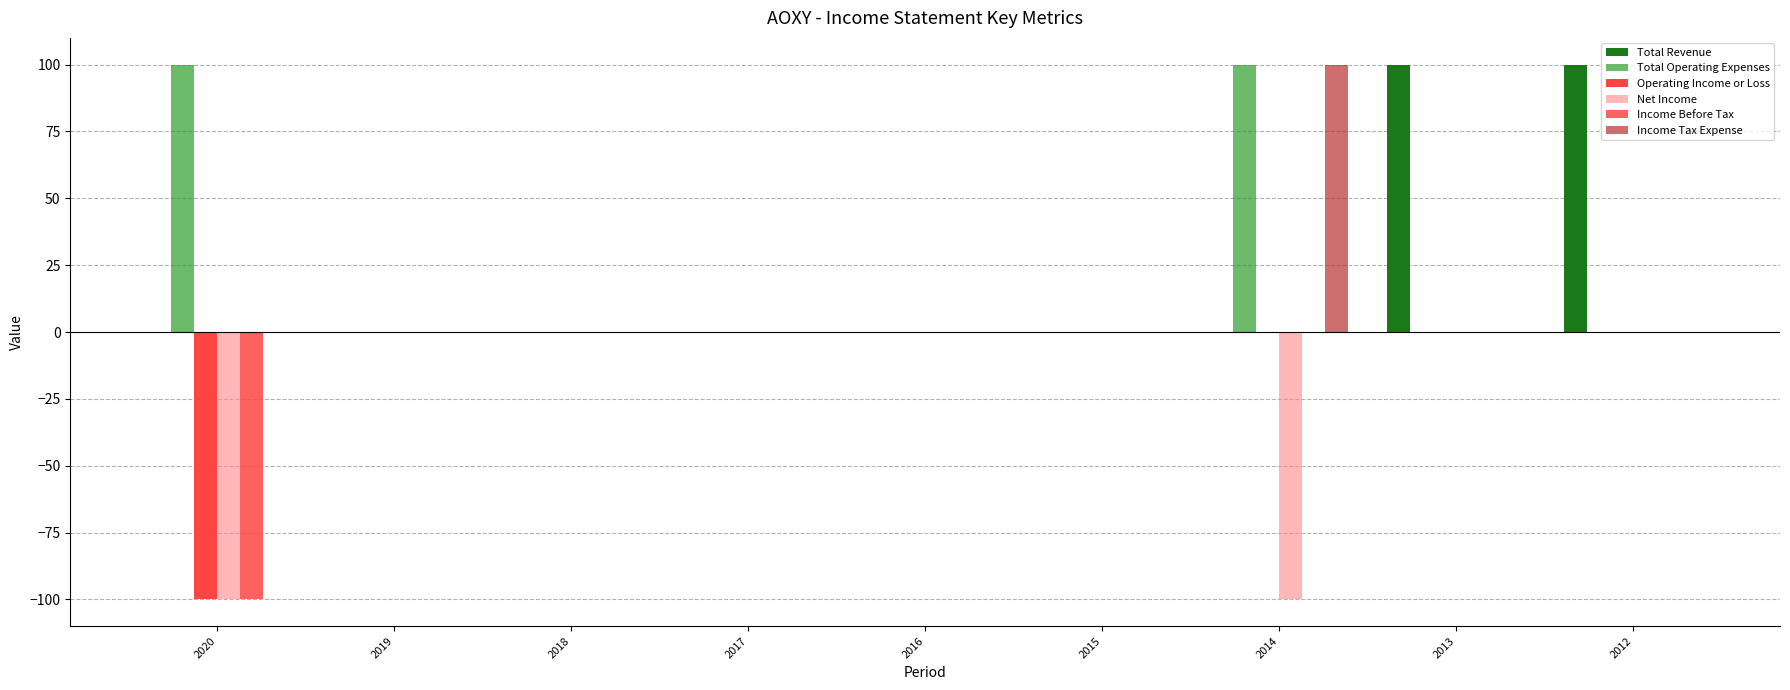

Rank the series at 2019 from lowest to highest value.

Total Revenue, Total Operating Expenses, Operating Income or Loss, Net Income, Income Before Tax, Income Tax Expense